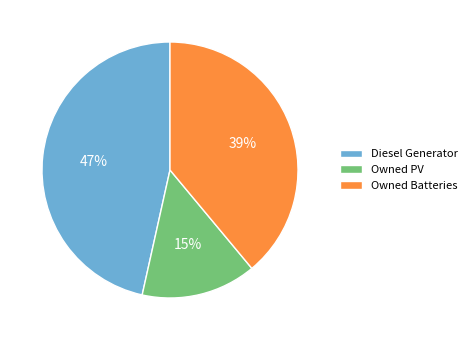

To the nearest percent, what is the average slice percentage?

33%